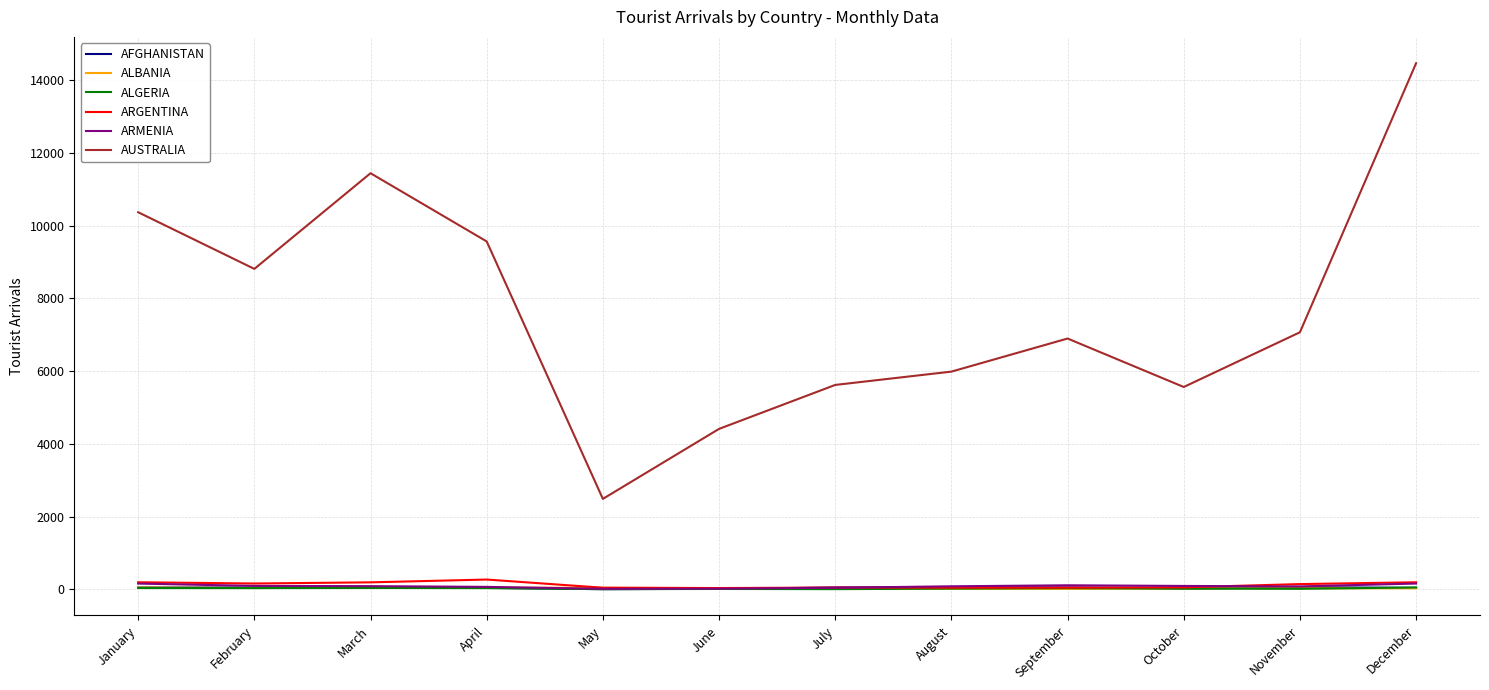

What are all the series names shown in the legend?

AFGHANISTAN, ALBANIA, ALGERIA, ARGENTINA, ARMENIA, AUSTRALIA